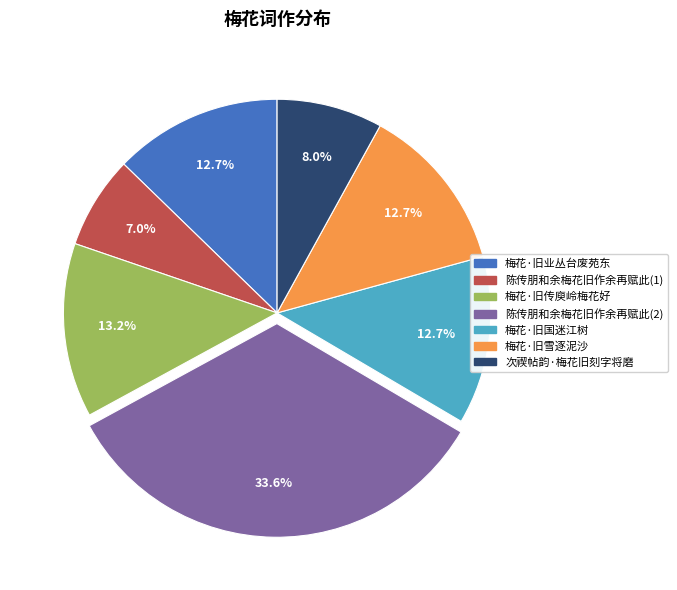

Do 梅花·旧业丛台废苑东 and 次禊帖韵·梅花旧刻字将磨 together represent more than half of the pie?

No